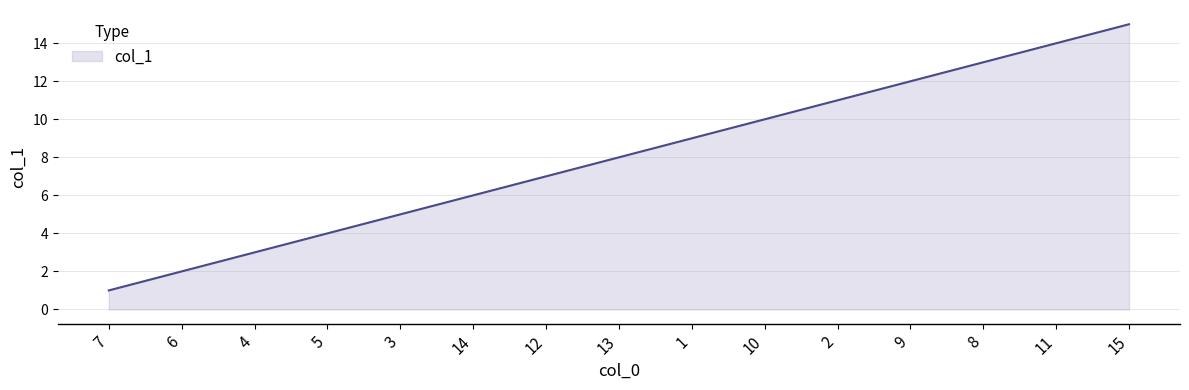

Reading left to right, what are all the values shown in this chart?

7=1	6=2	4=3	5=4	3=5	14=6	12=7	13=8	1=9	10=10	2=11	9=12	8=13	11=14	15=15